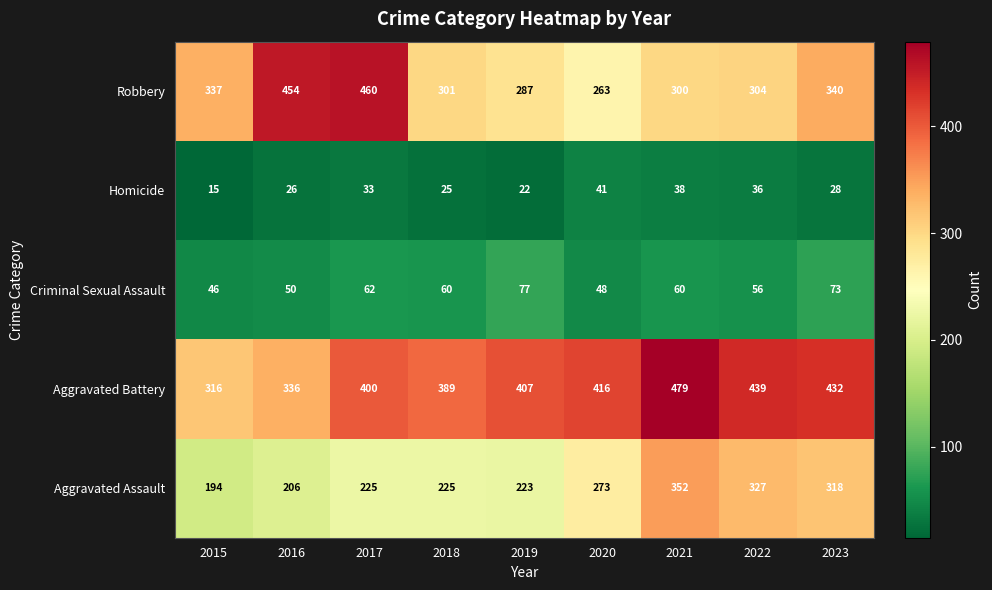

At which category does the chart reach its minimum across all series?

2015